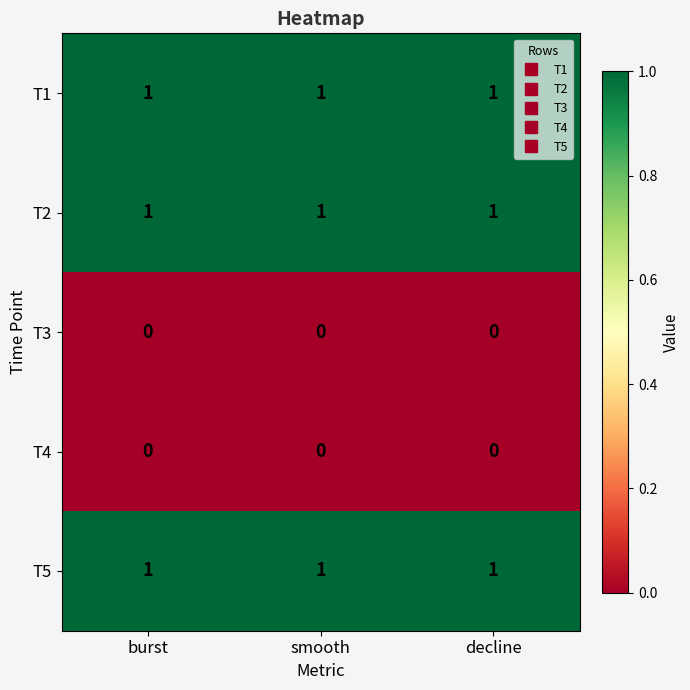

At how many categories does at least one series exceed 0?

3